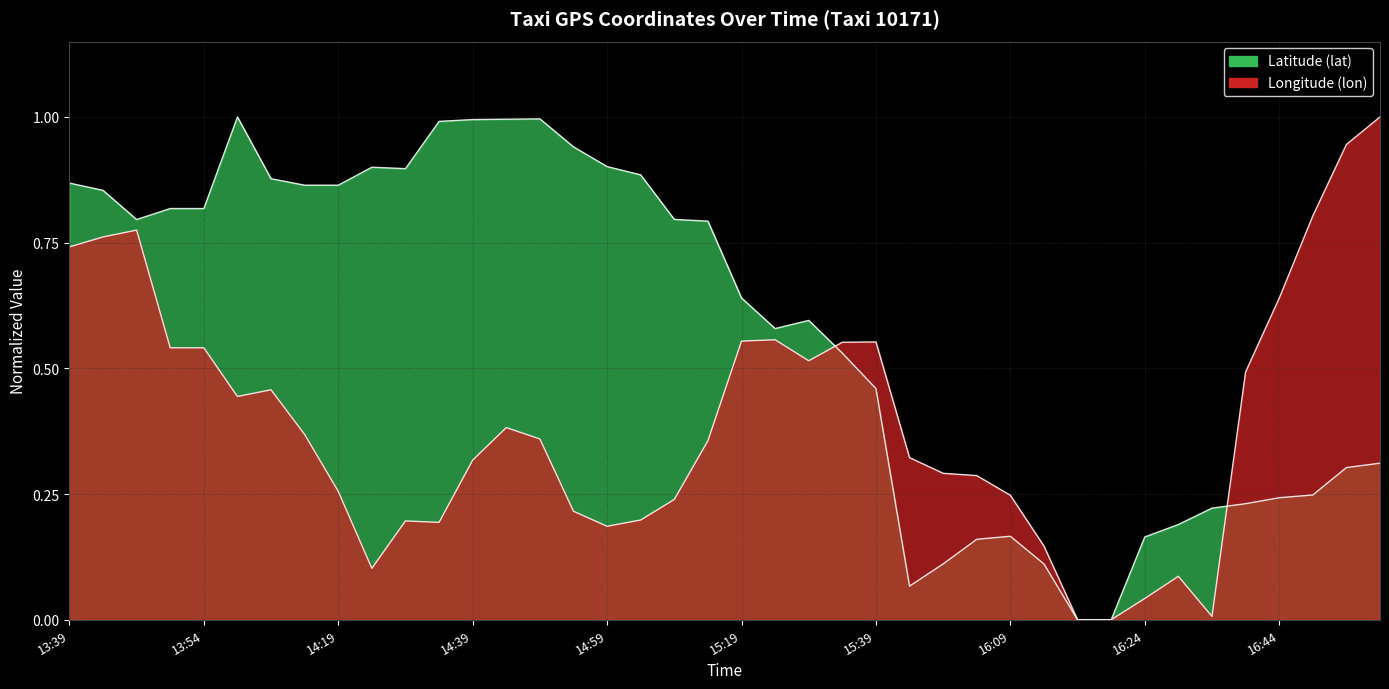

How many values in lon are above zero?

38